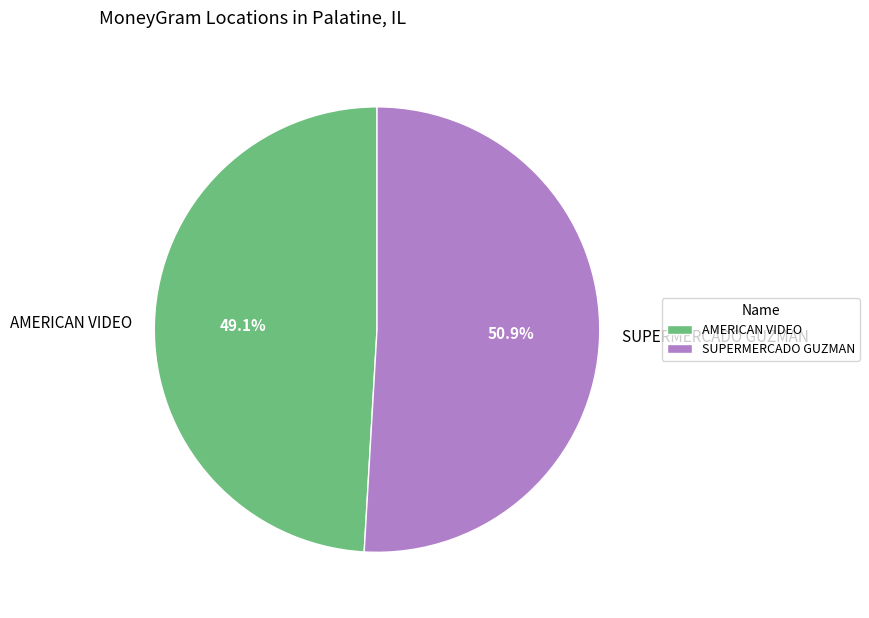

Rank the categories by value from highest to lowest.

SUPERMERCADO GUZMAN, AMERICAN VIDEO